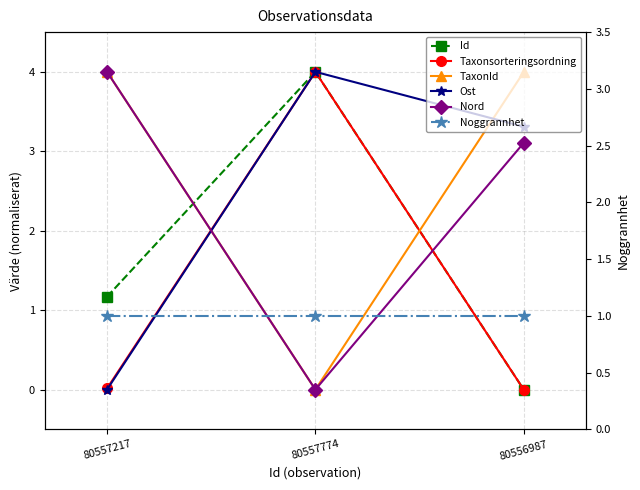

The Taxonsorteringsordning series shows 0.0 at 80557217. True or false?

True